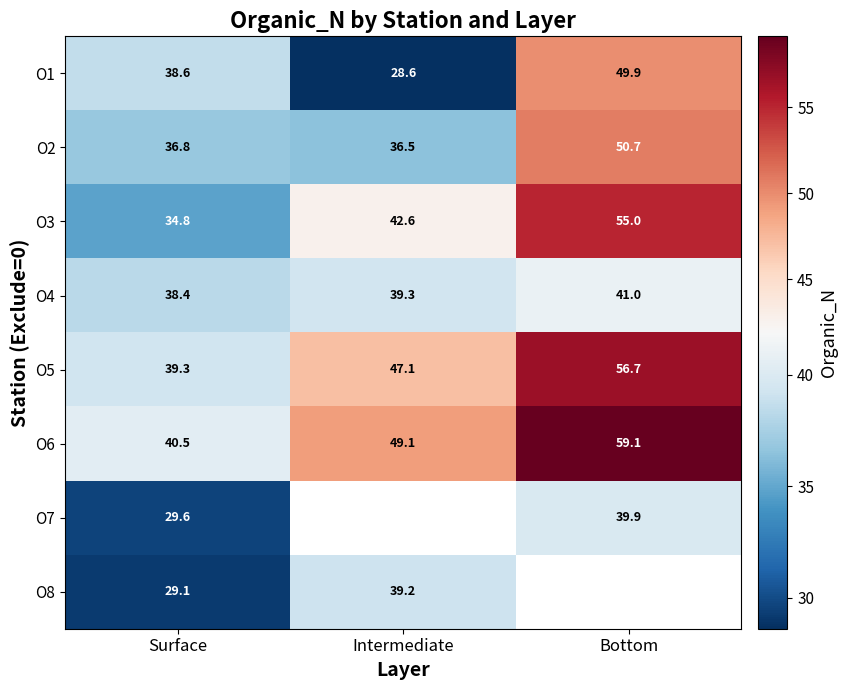

What is the greatest value displayed?

59.1